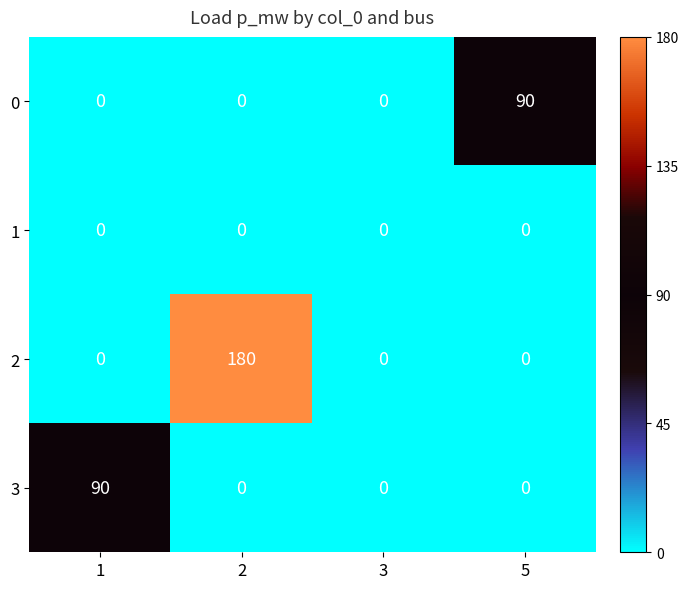

What is the highest value of the 3 series?

90